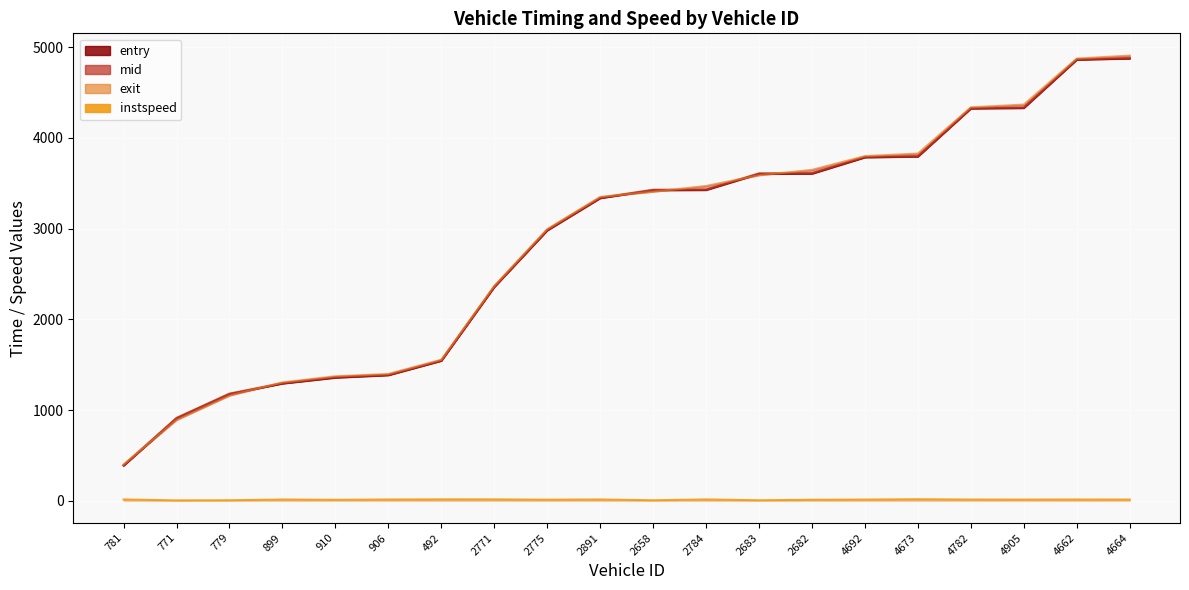

Between which two adjacent categories do entry and exit first intersect?

781 and 771